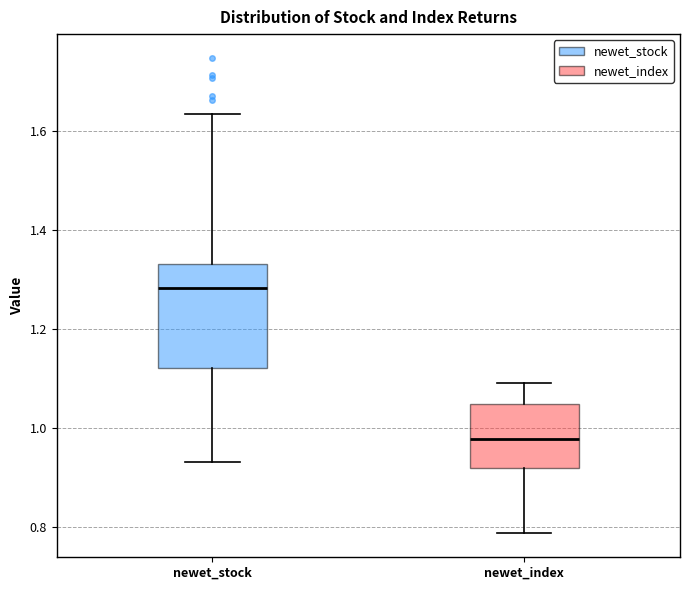

Reading left to right, read every box against the y-axis: the position of its median line, the range the box covers, and the ends of its whiskers. The values are not printed on the chart, so give them approximately, as read against the axis.

newet_stock: median 1.28, box 1.12 to 1.34, whiskers 0.94 to 1.64
newet_index: median 0.98, box 0.92 to 1.04, whiskers 0.78 to 1.10